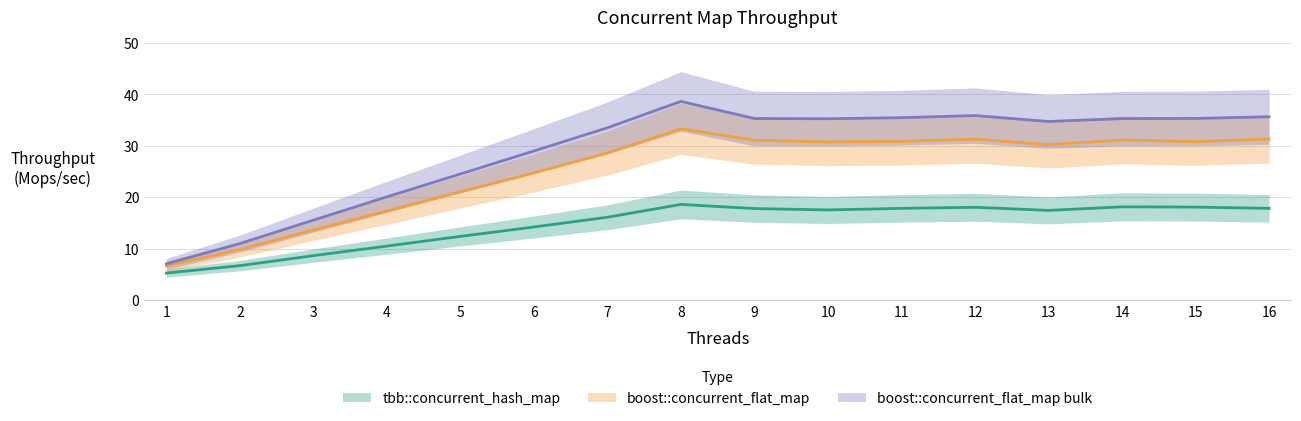

The tbb::concurrent_hash_map series shows 4.6 at 7. True or false?

False